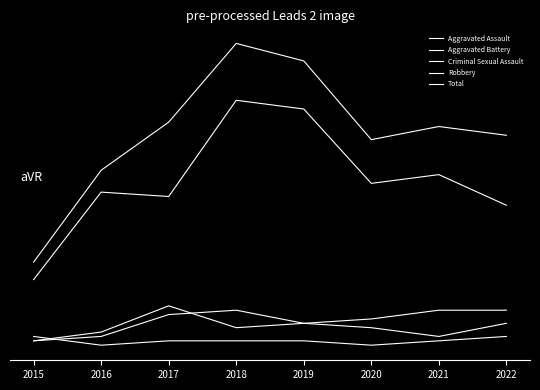

Which has a higher value, 2021 or 2018?

2018